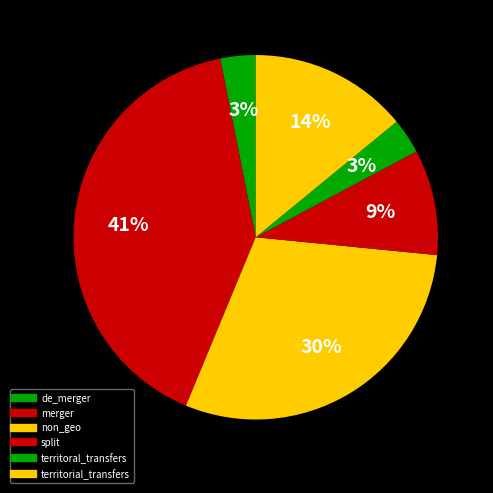

How many slices are in this pie chart?

6